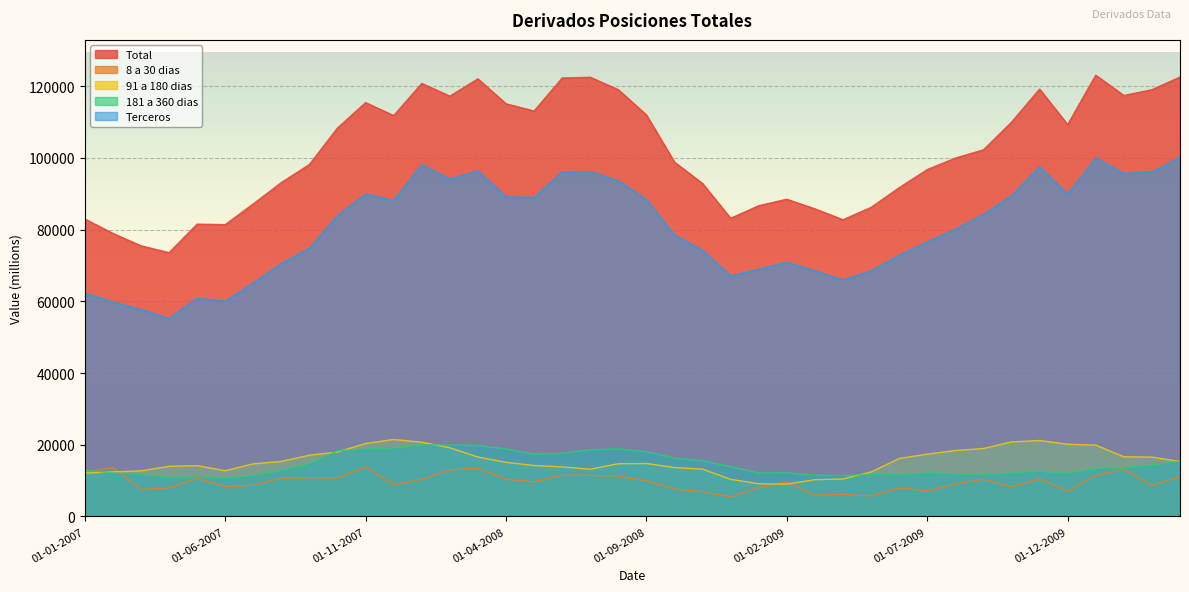

What is the total value across all series at 01-01-2010?

267827